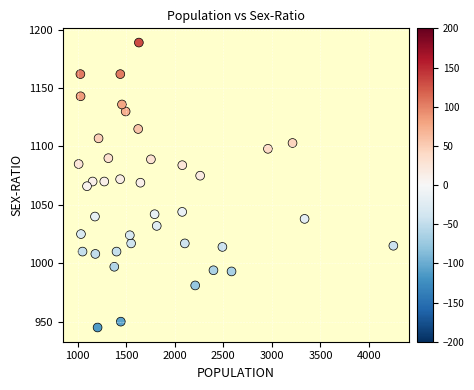

What is the range of X values (max minus min)?

3240